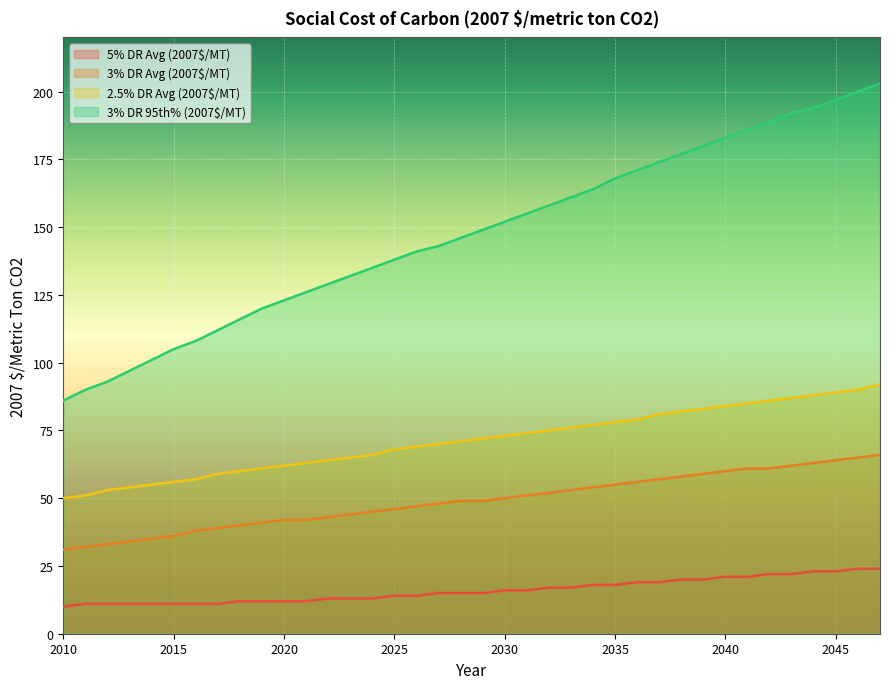

At how many categories does at least one series exceed 84?

38